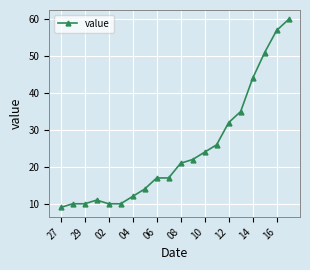

What is the difference between the second highest and minimum values?

48